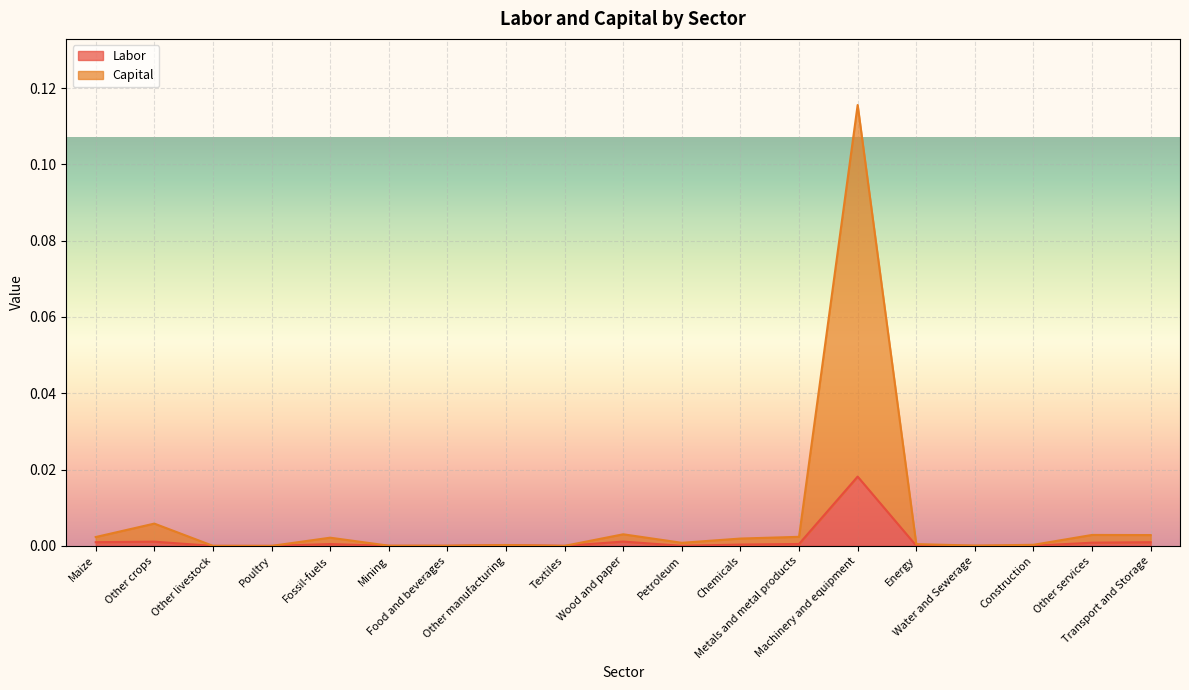

Rank the series by their average value, from highest to lowest.

Capital, Labor